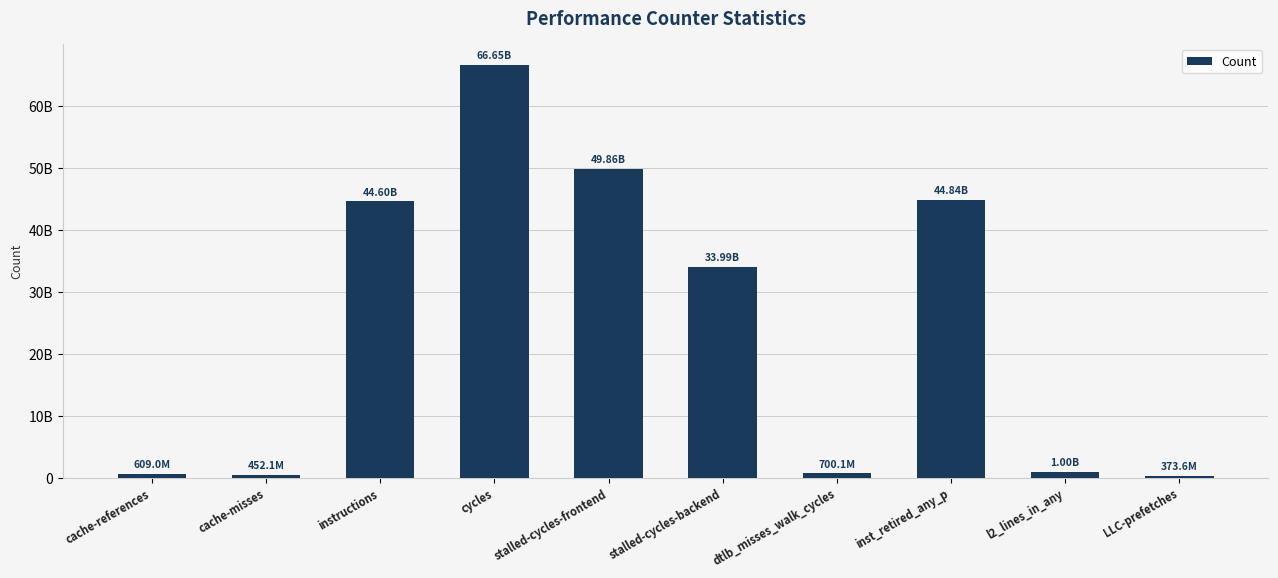

Which has a higher value, l2_lines_in_any or instructions?

instructions